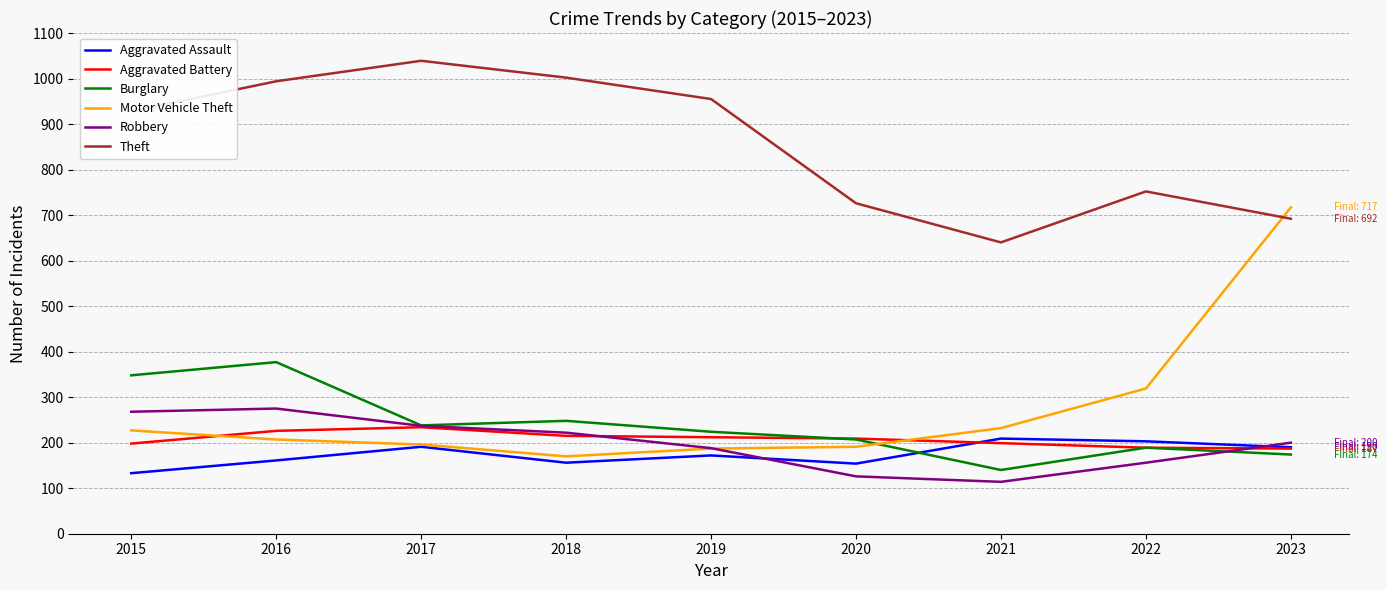

Rank the series at 2016 from highest to lowest value.

Theft, Burglary, Robbery, Aggravated Battery, Motor Vehicle Theft, Aggravated Assault